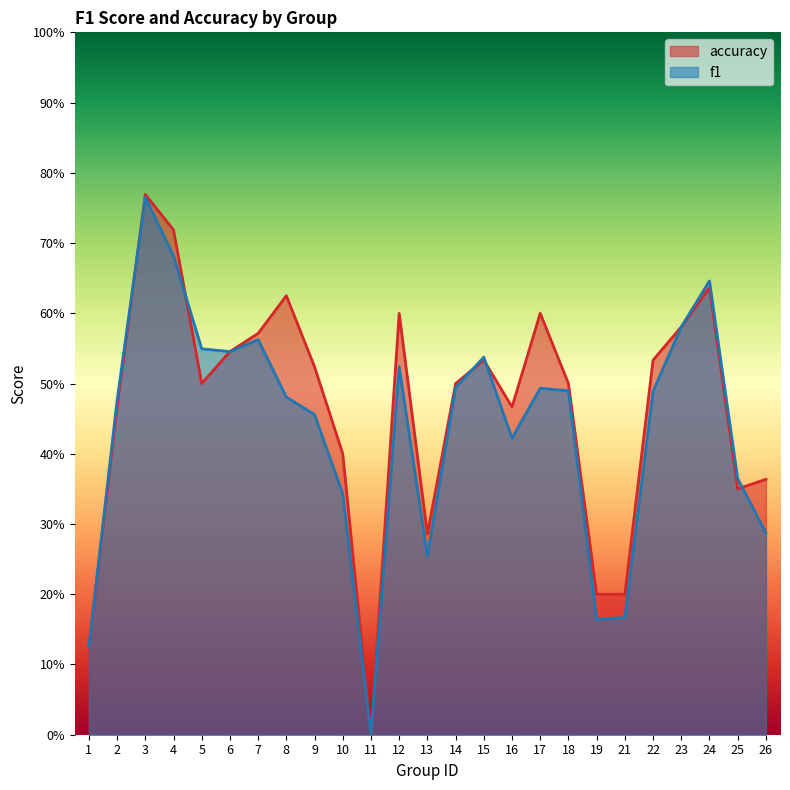

List the series in order of their peak value, highest first.

accuracy, f1